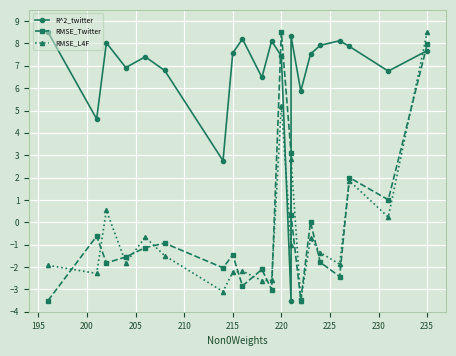

How many lines are shown in the chart?

3